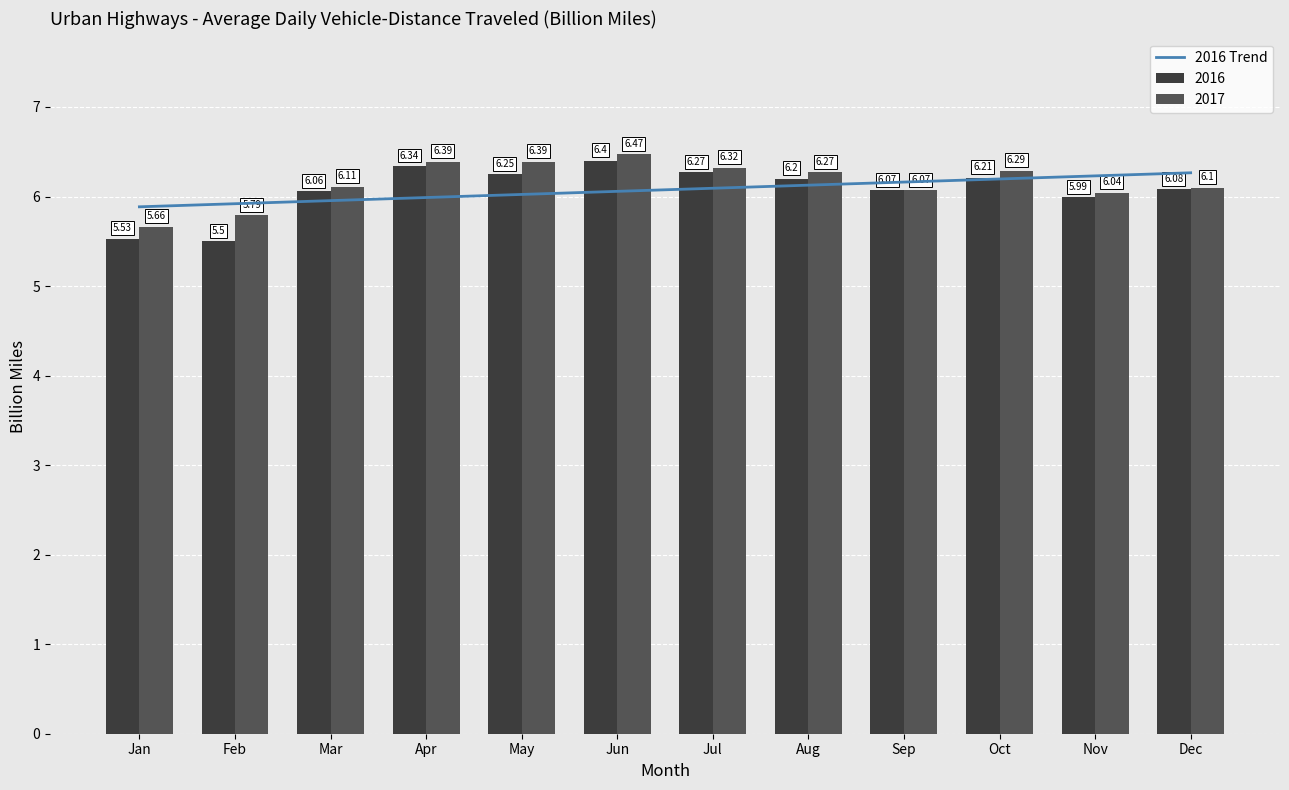

The value at Jul is 6.1. True or false?

True